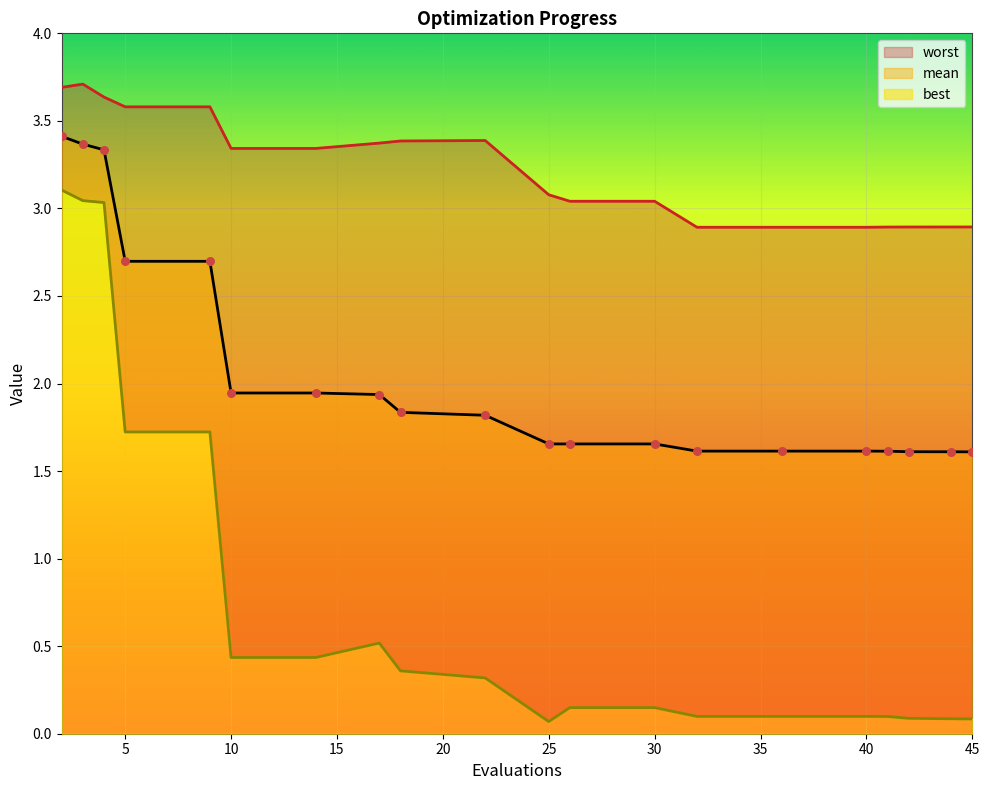

Which series has the largest total across all categories?

worst